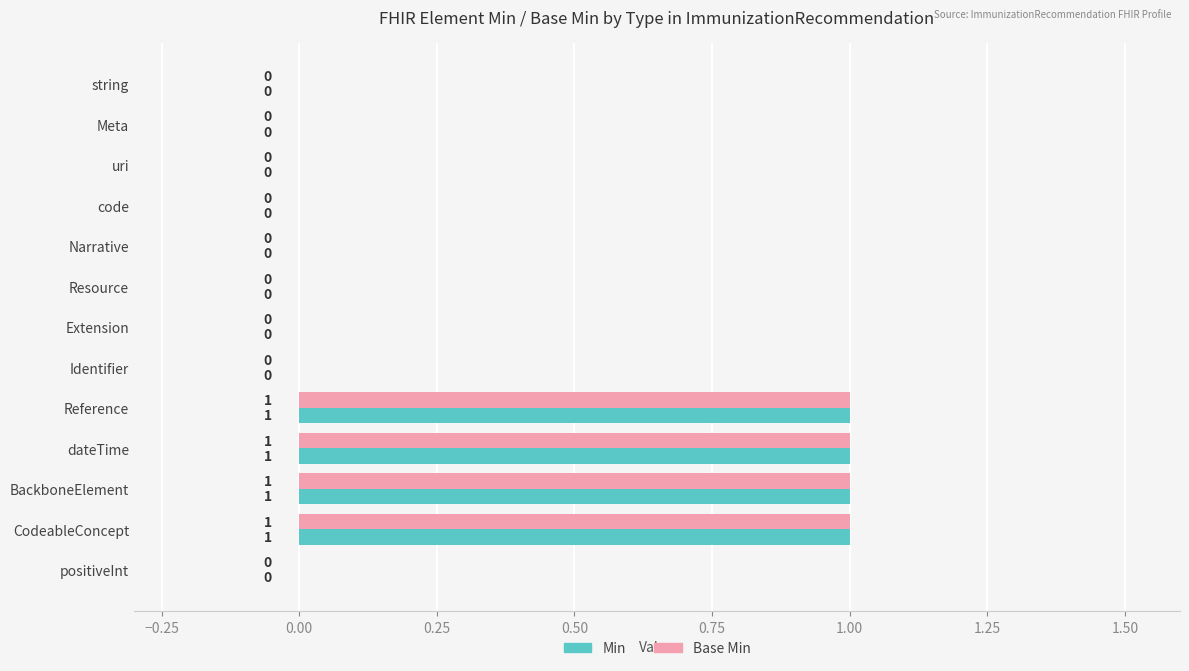

The value of Base Min at BackboneElement is 1. True or false?

True